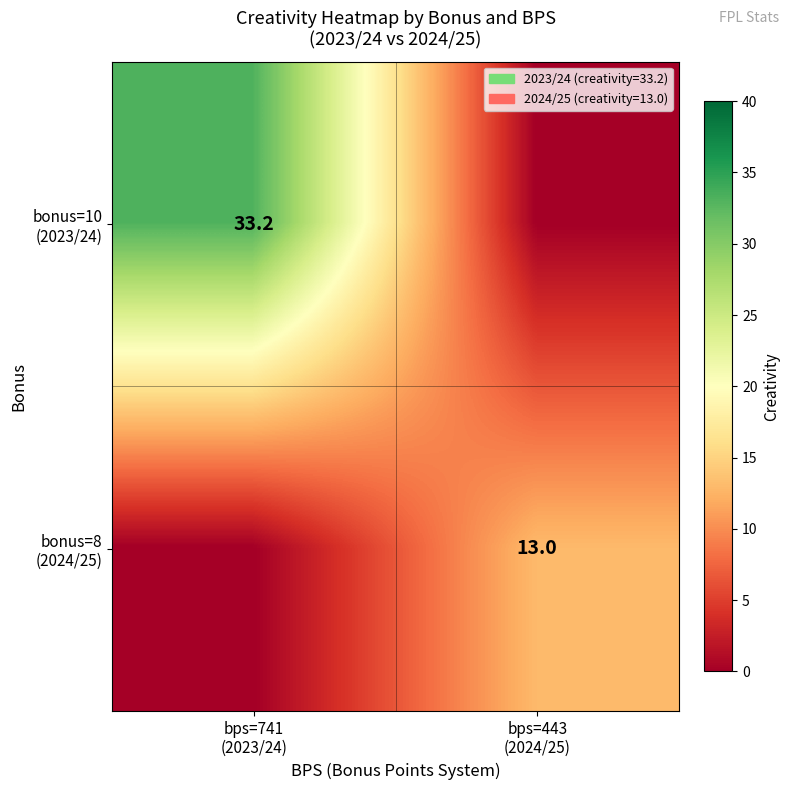

List the labels in order of bonus=8 (2024/25) value, largest first.

bps=443 (2024/25), bps=741 (2023/24)